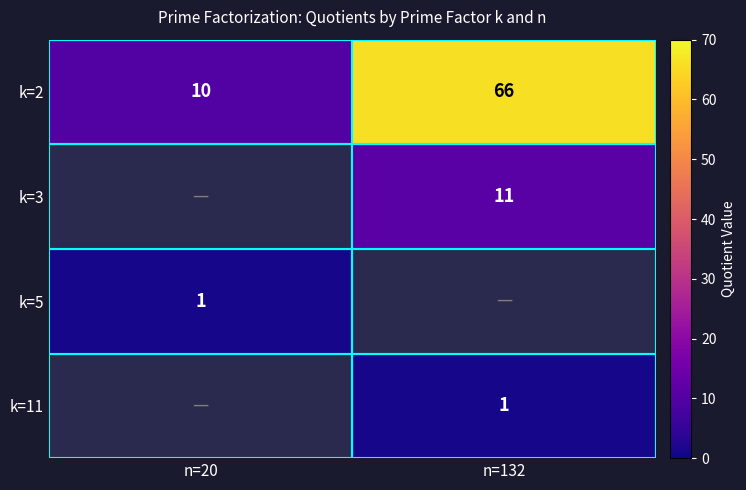

At which label does k=2 reach its peak?

n=132